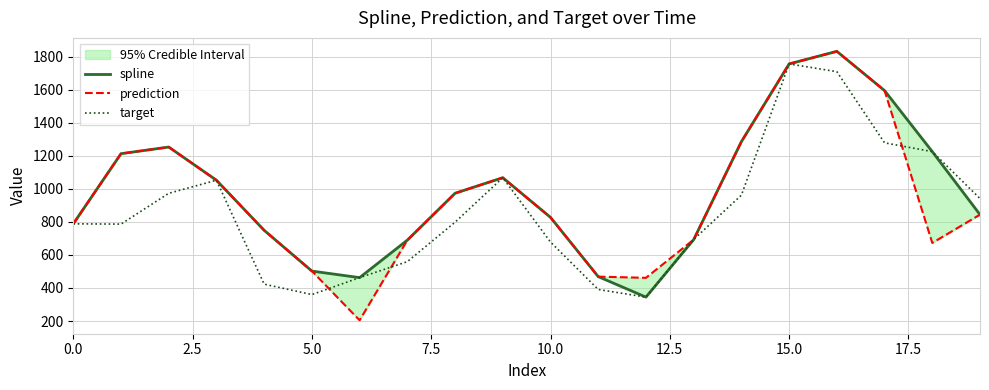

What is the difference between the maximum and minimum values in the prediction series?

1629.0